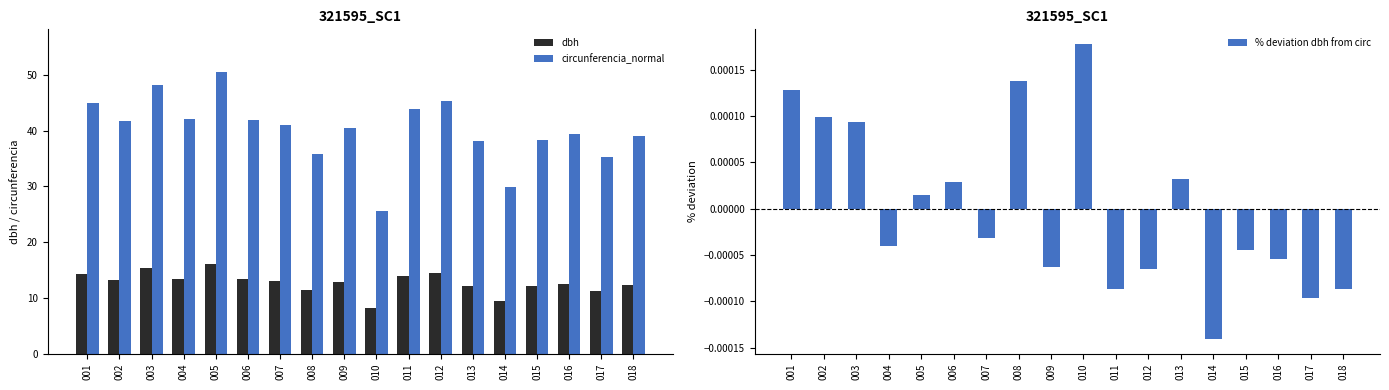

True or false: dbh has a value of 8.2 at 010.

True